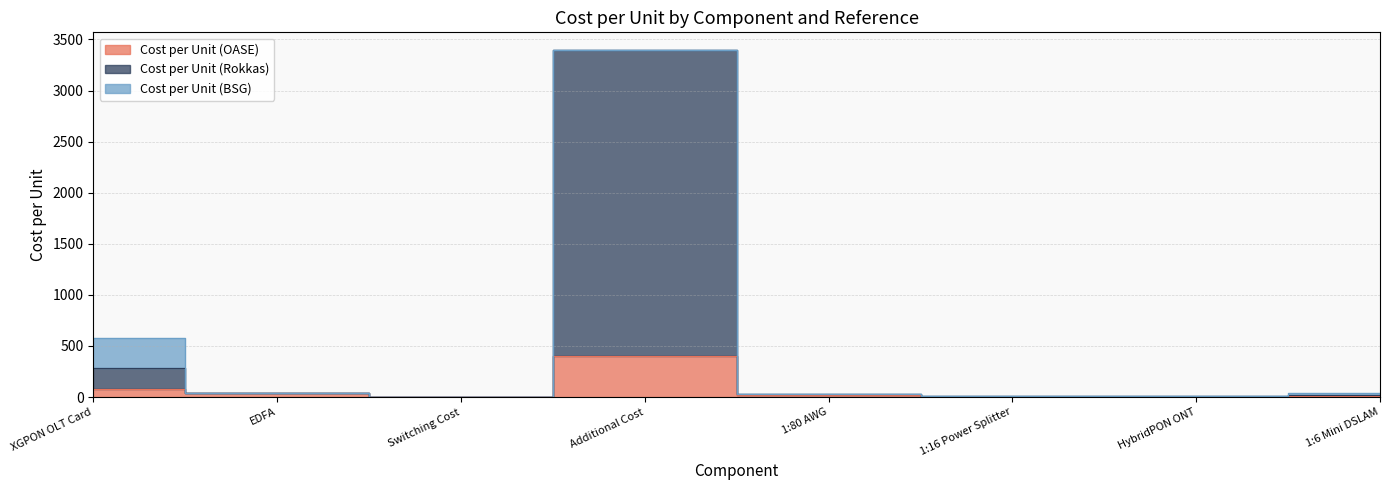

What is the maximum value for Cost per Unit (OASE)?

400.0